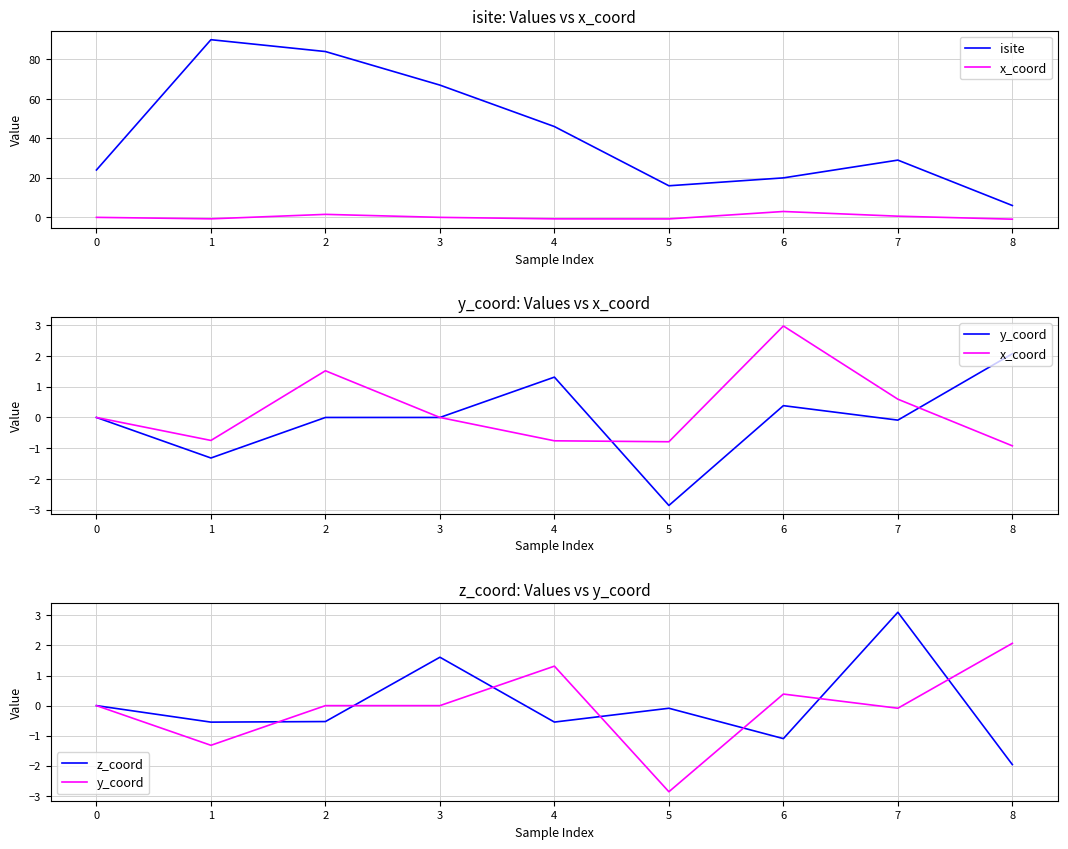

What is the maximum value for z_coord?

3.1